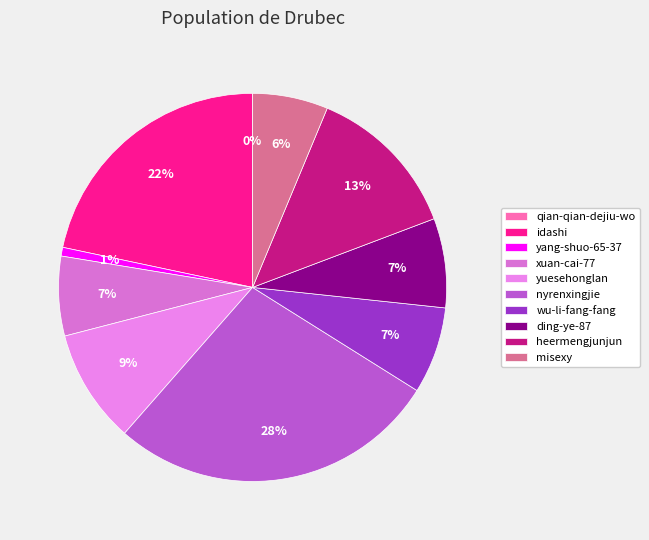

To the nearest percent, what is the difference between the largest and smallest slice percentages?

28%